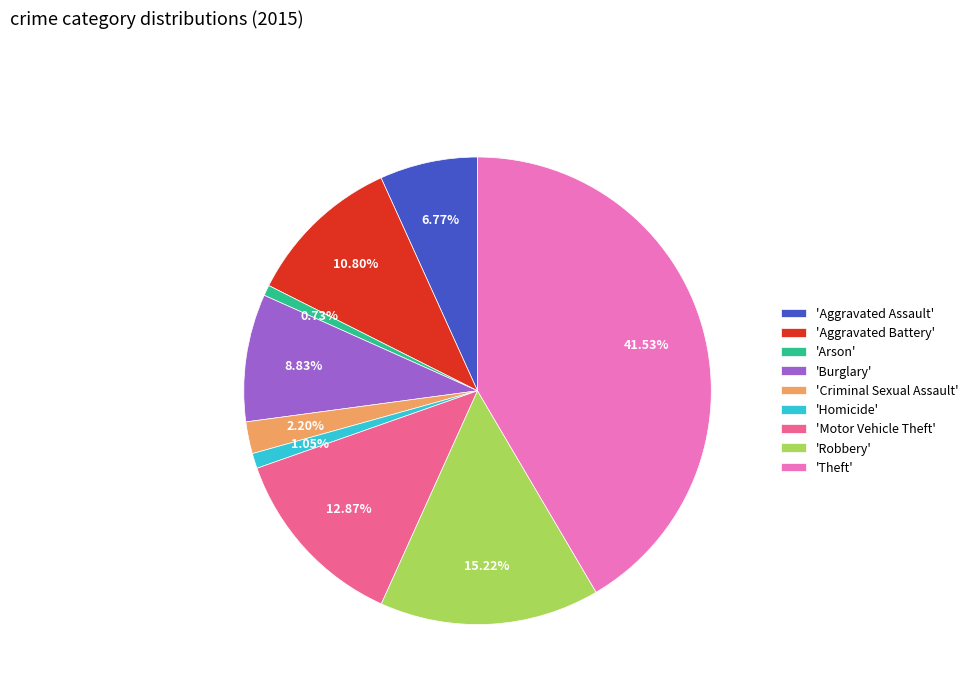

What is the largest slice in the pie chart?

'Theft'